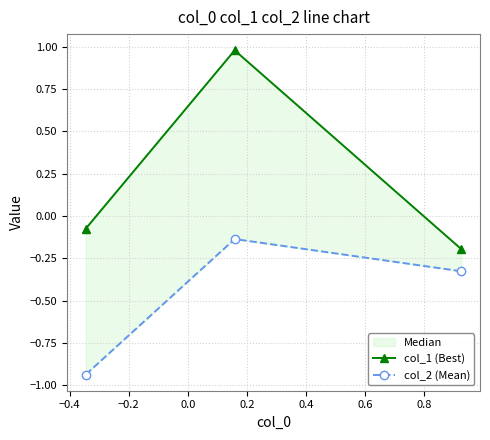

Is the value of col_2 (Mean) at −0.6 greater than the value of col_1 (Best) at −0.2?

No